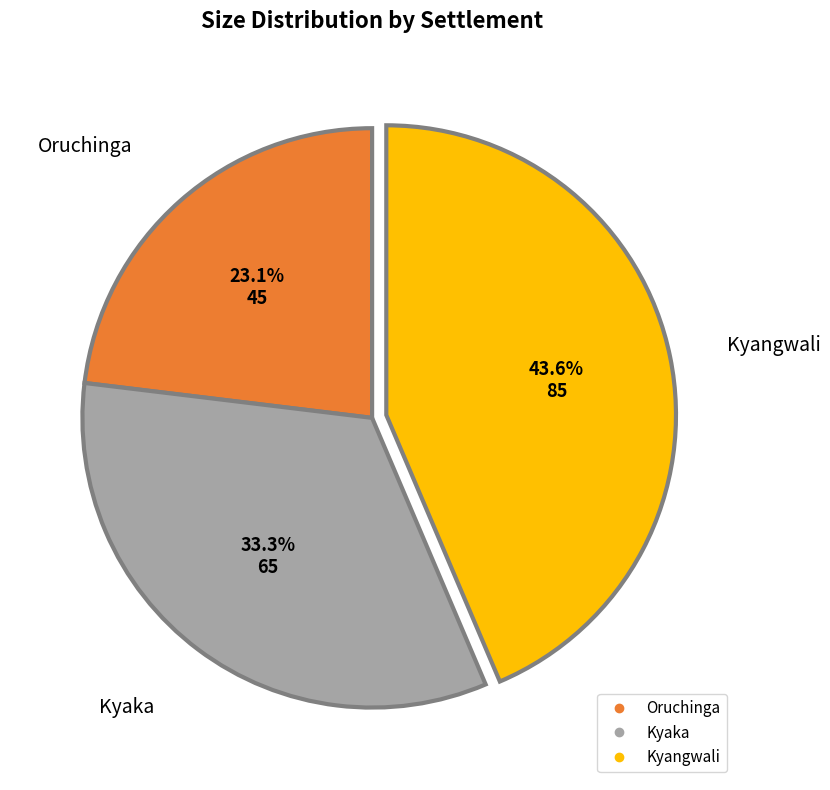

Is there a majority slice in this chart?

No